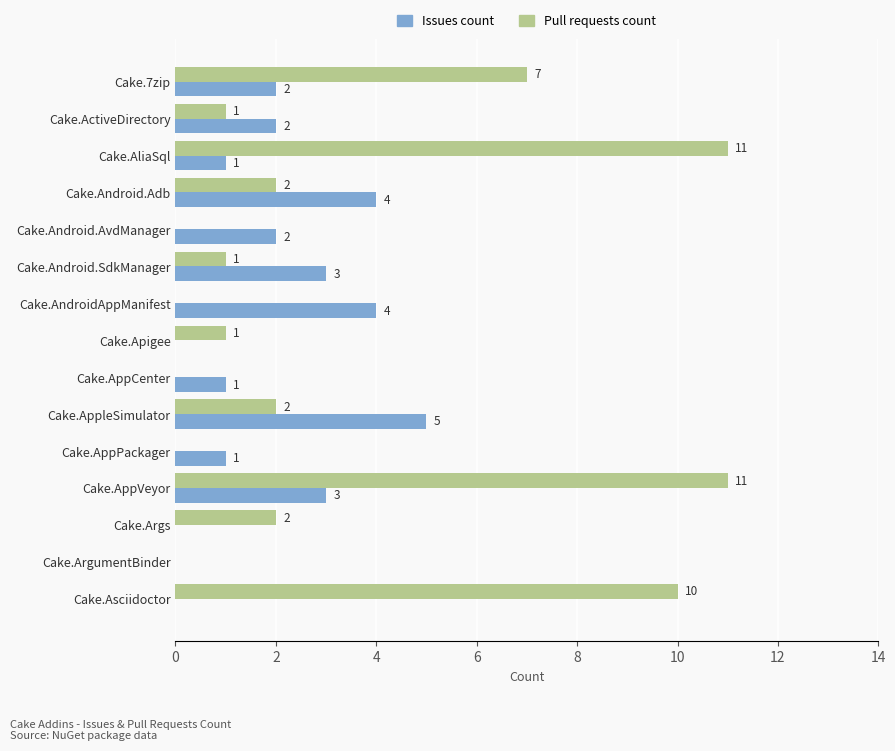

What is the sum of all Issues count values?

28